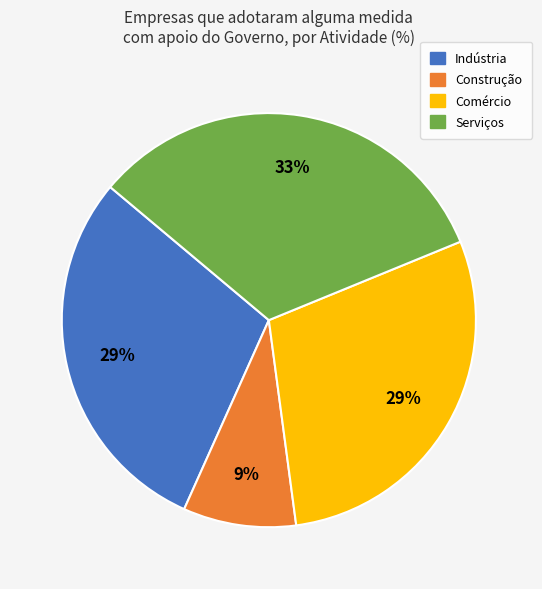

Is there any slice that represents more than half of the pie?

No